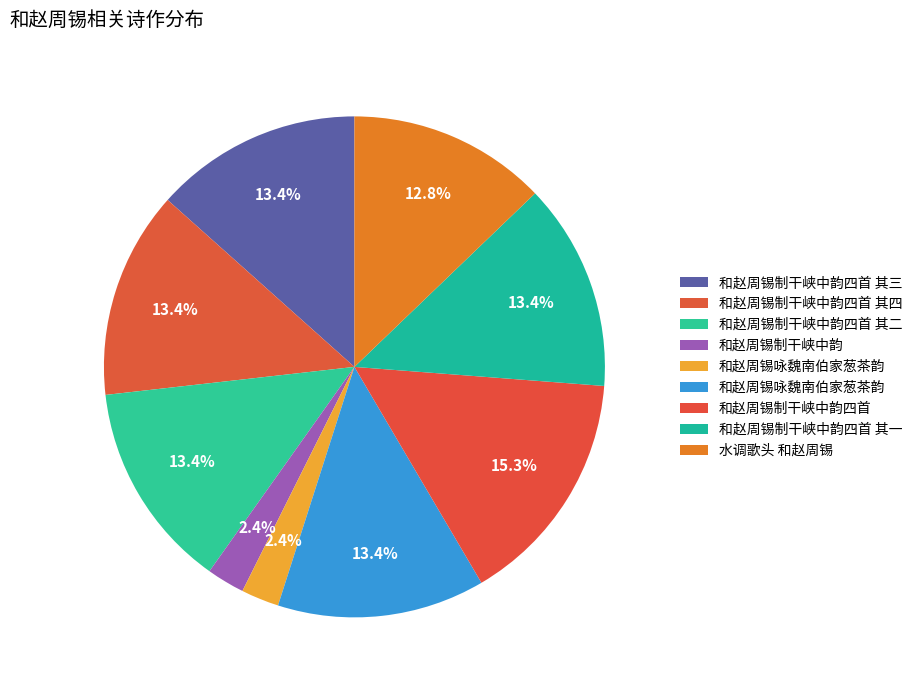

To the nearest percent, what is the average slice percentage?

11%